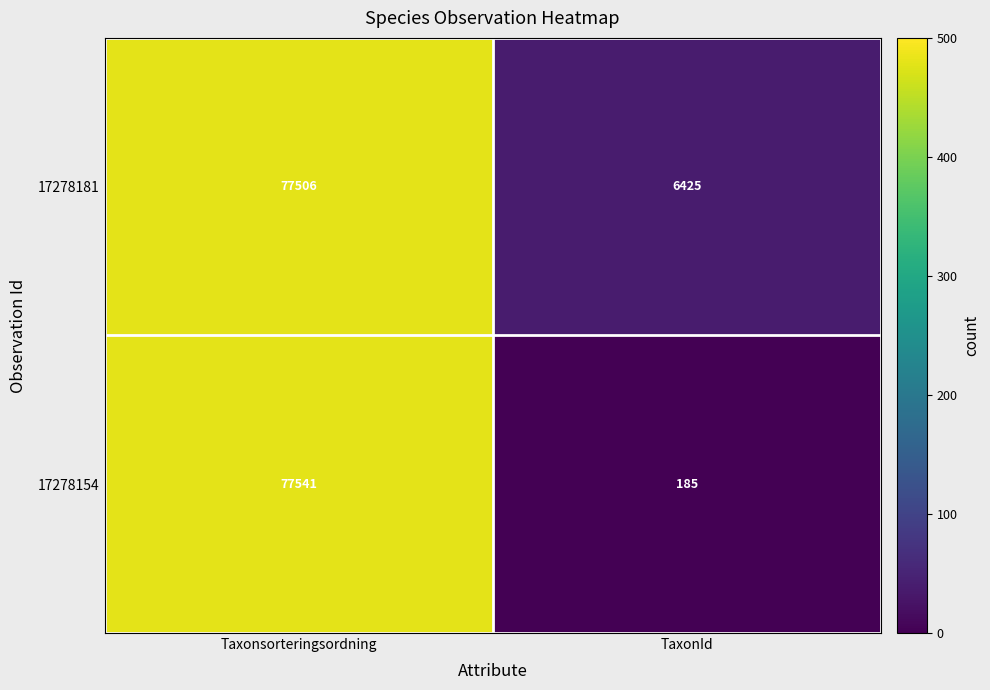

At which label does 17278181 reach its peak?

Taxonsorteringsordning